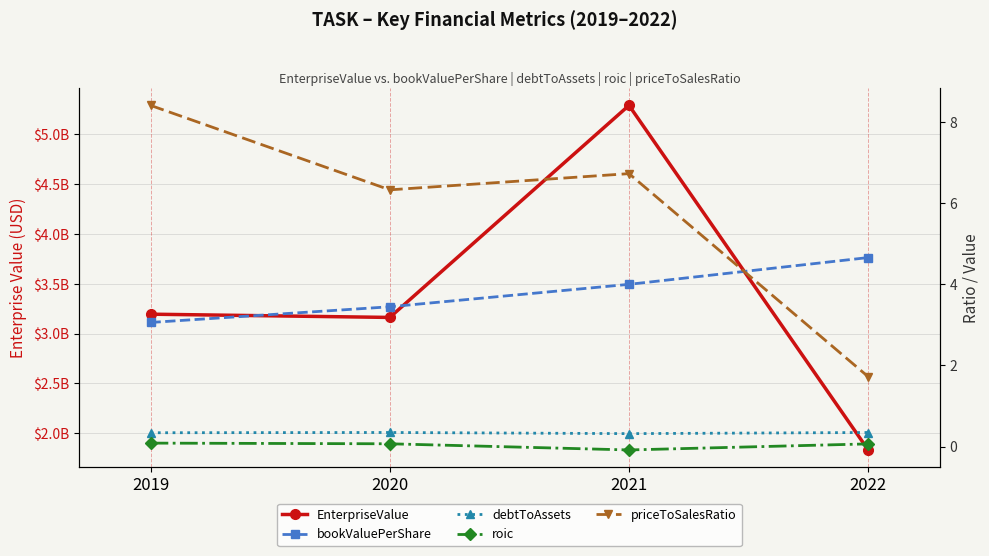

The debtToAssets series shows 0.6 at 2019. True or false?

False